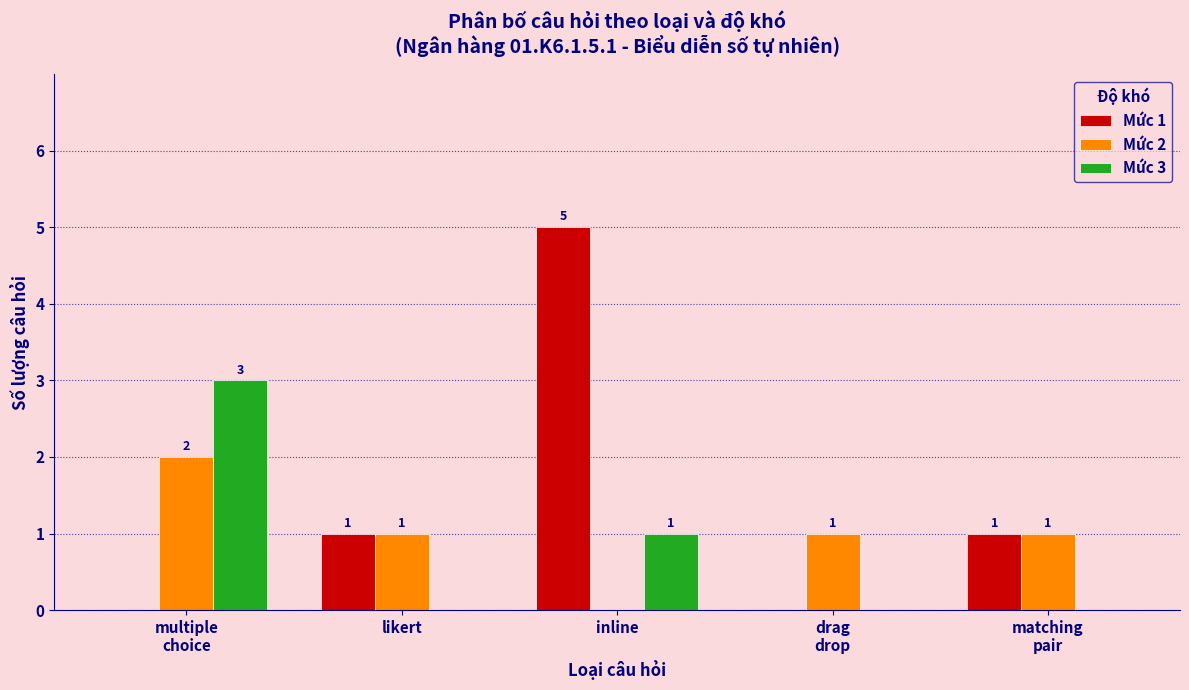

Are the bars horizontal?

No